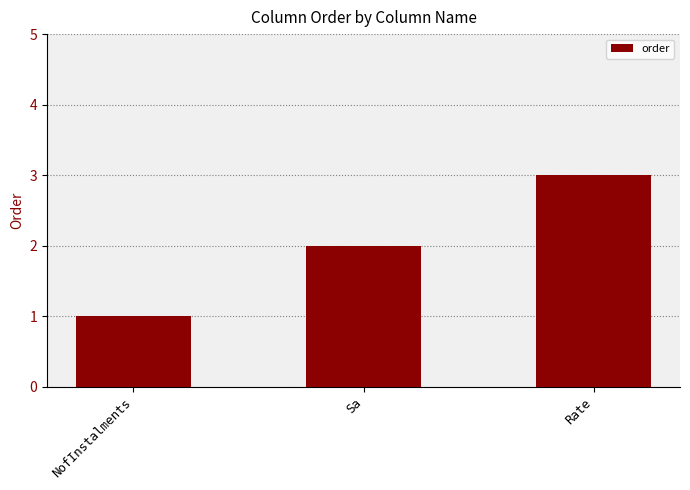

What is the difference between the maximum and minimum values?

2